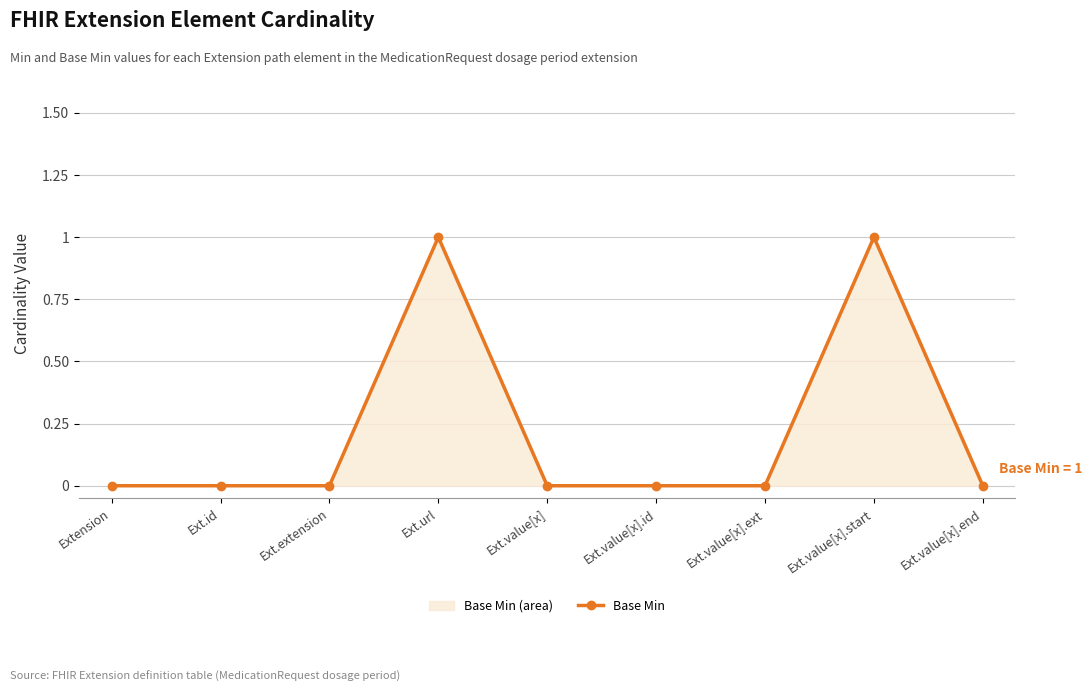

Is it true that the value at Ext.extension is 0?

True